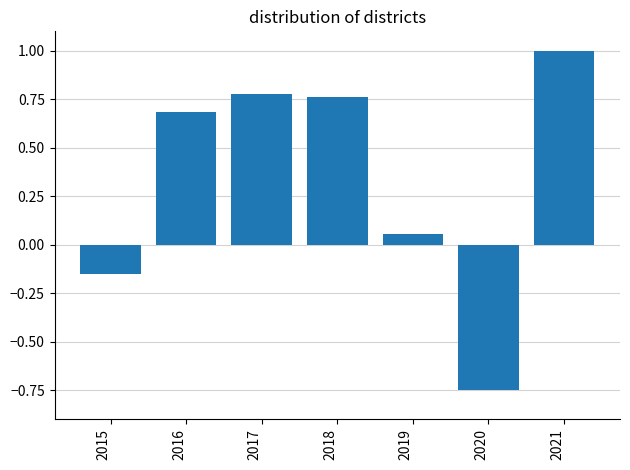

Between 2020 and 2016, which is larger?

2016